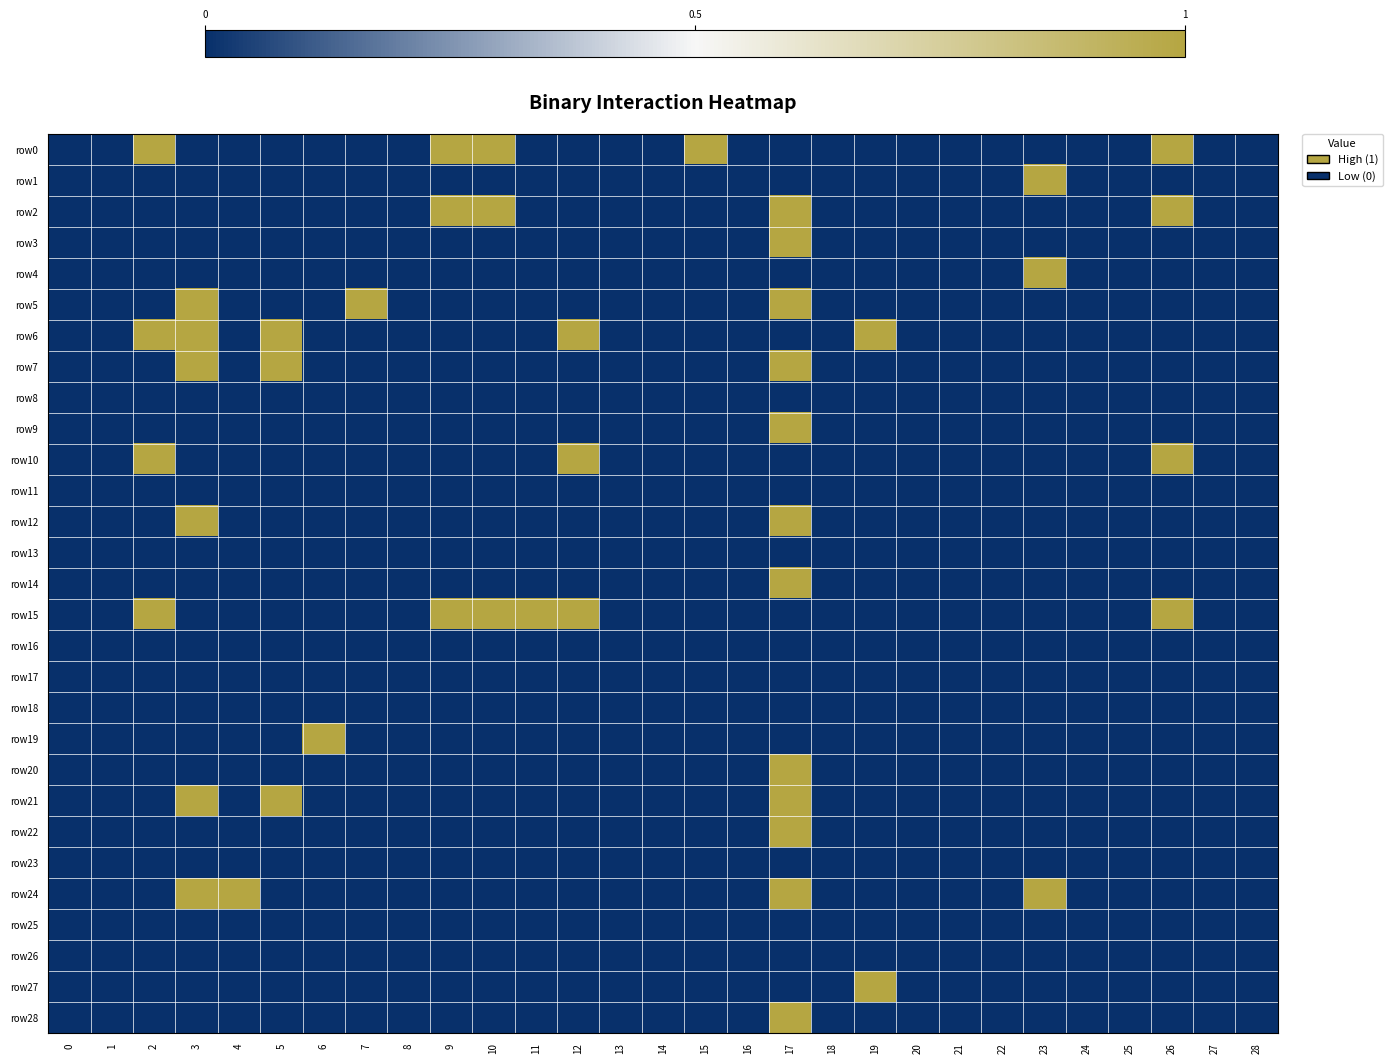

Between 28 and 18, which is larger?

28